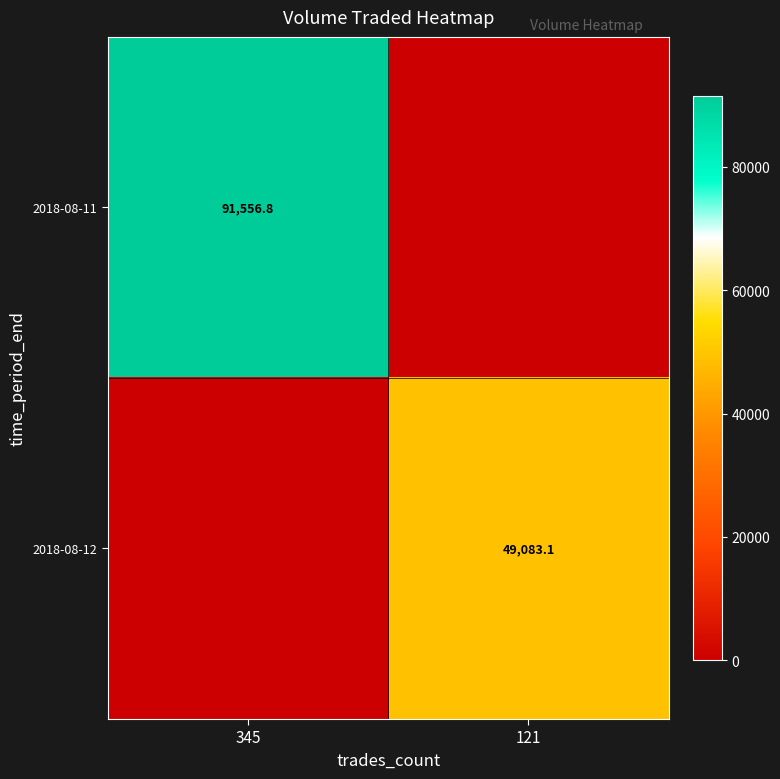

The value of 2018-08-11 at 345 is 91556.8. True or false?

True